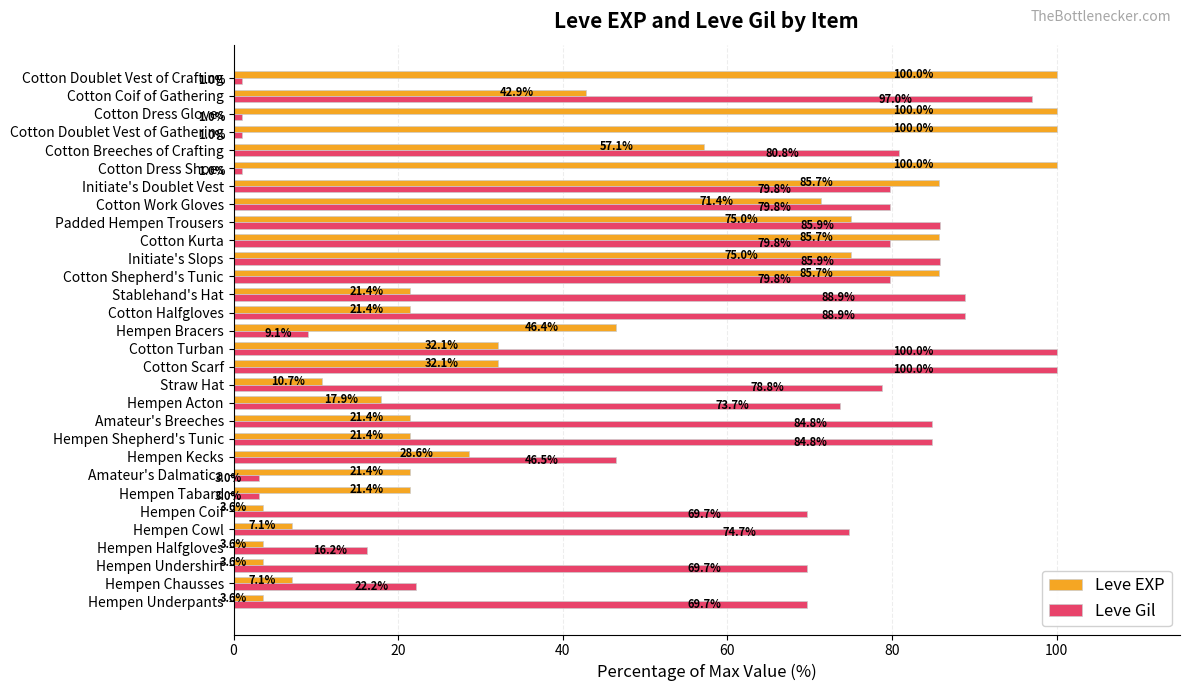

Between Hempen Kecks and Cotton Scarf, which series saw the biggest shift?

Leve Gil